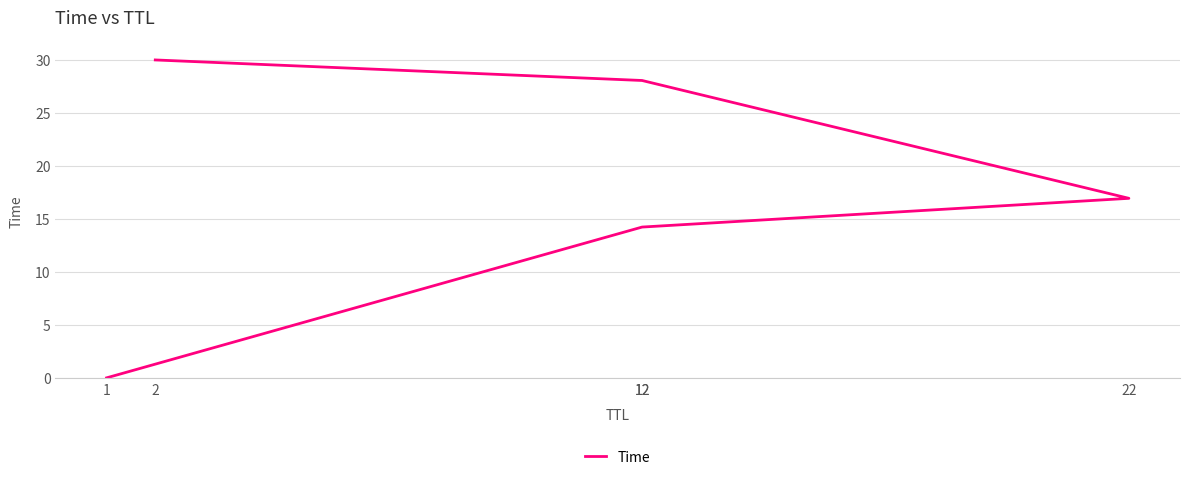

How many data points are less than 16?

2